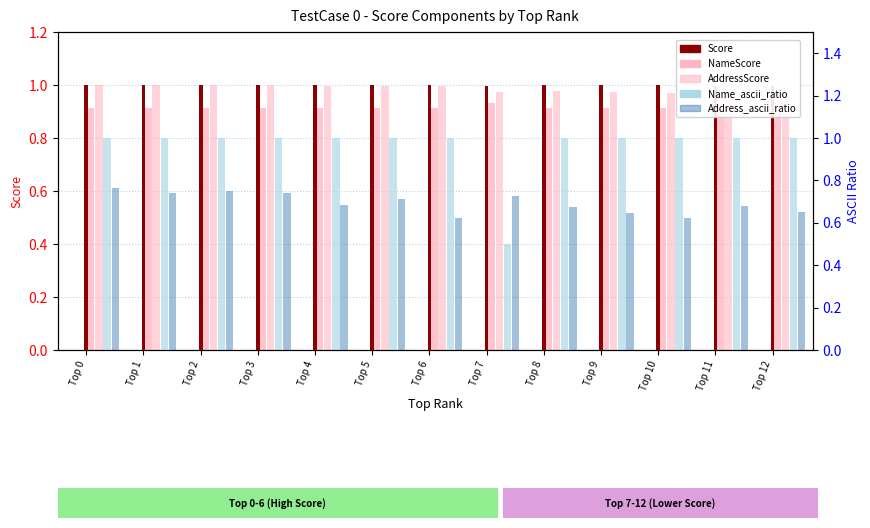

What is the difference between the highest and lowest values at Top 10?

0.4